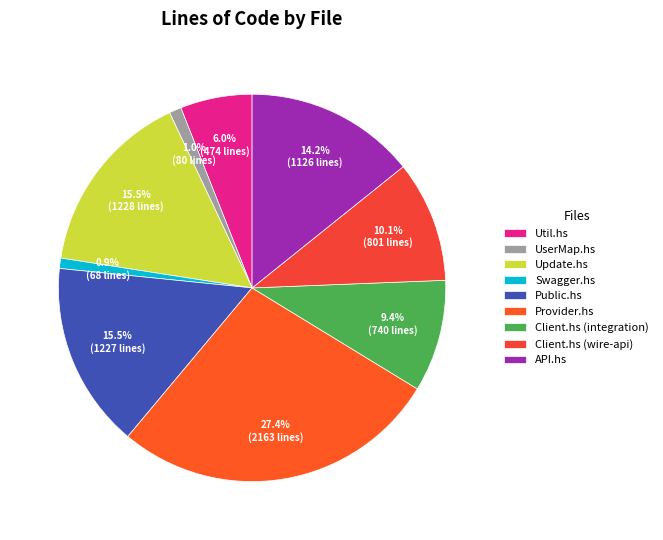

Is it true that Client.hs (integration) is 1% of the pie?

False